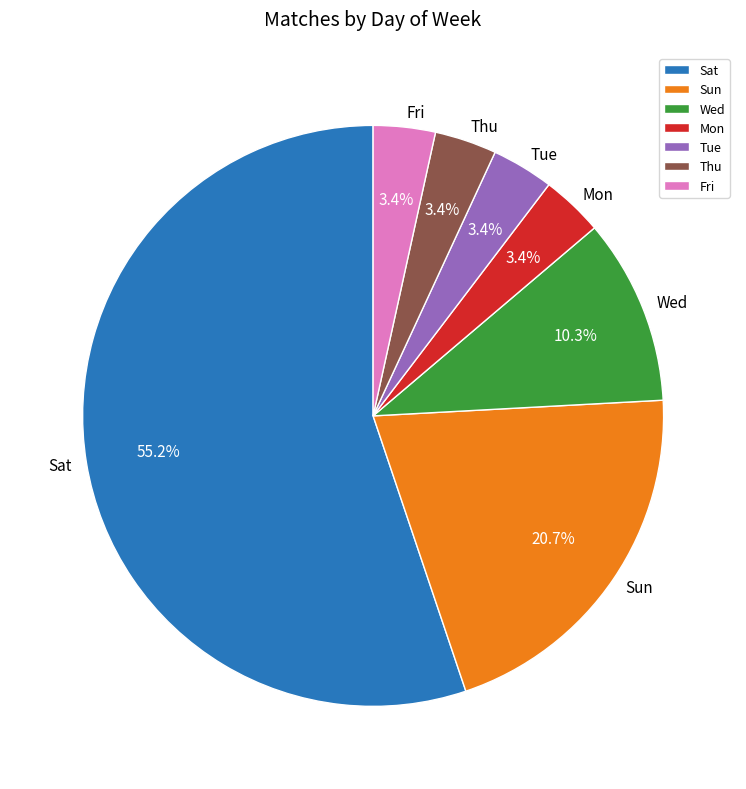

Approximately how many times larger is the value at Thu compared to Wed?

0.3